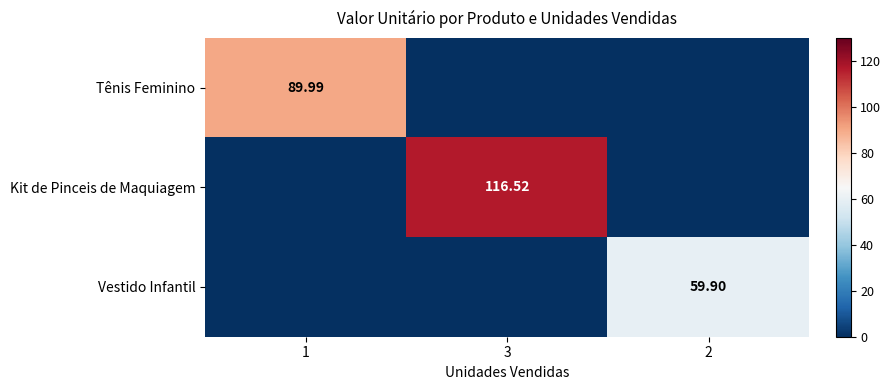

List the series in order of their peak value, lowest first.

Vestido Infantil, Tênis Feminino, Kit de Pinceis de Maquiagem